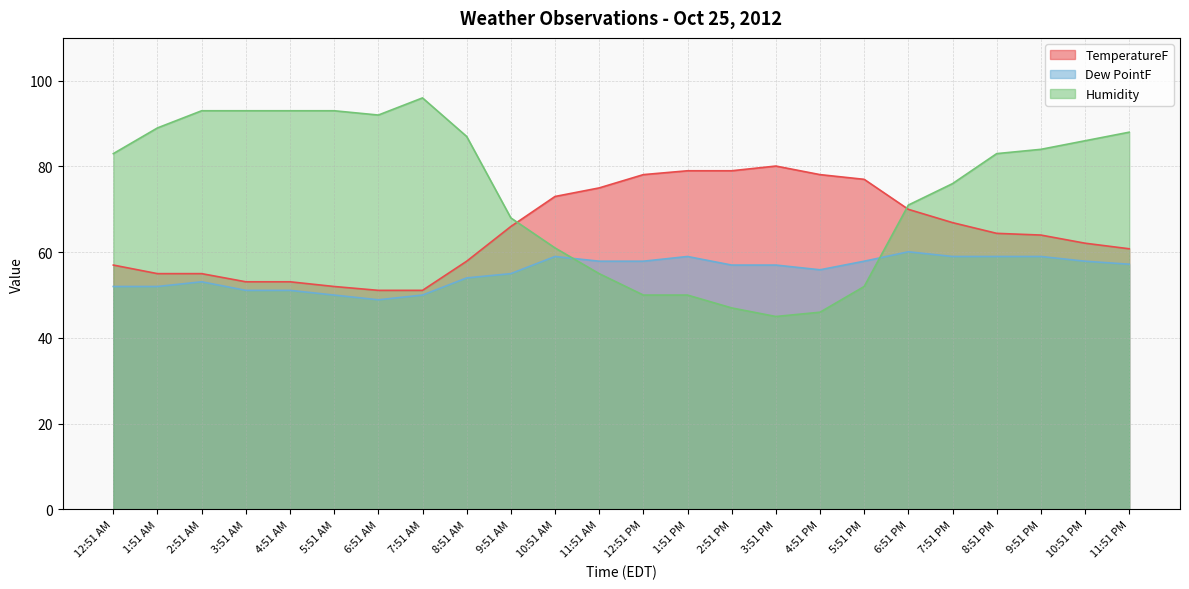

What value does the Dew PointF series have at 4:51 PM?

55.9